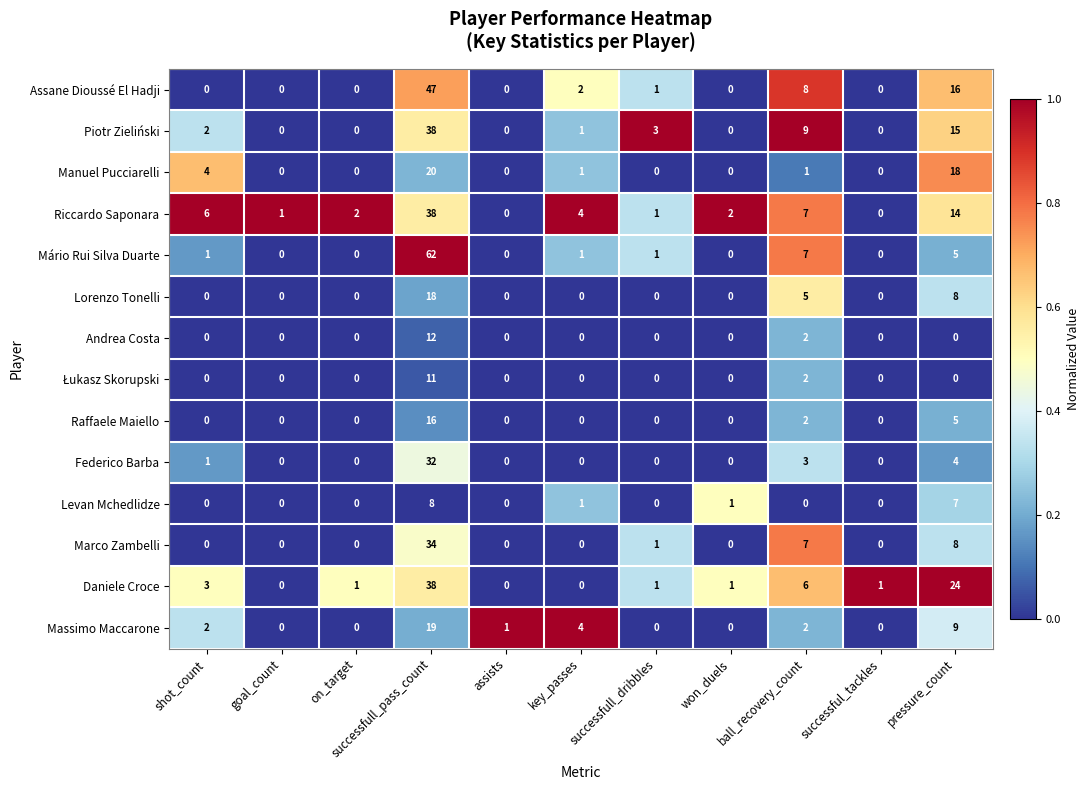

Which series has the largest total across all categories?

Mário Rui Silva Duarte